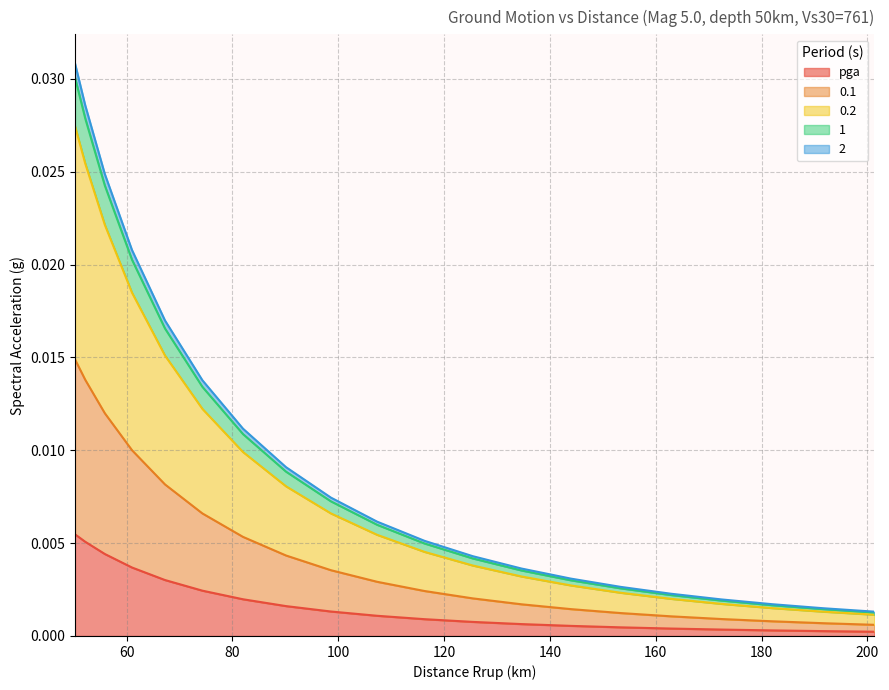

What is the label of the 16th point from the right?

67.2681198